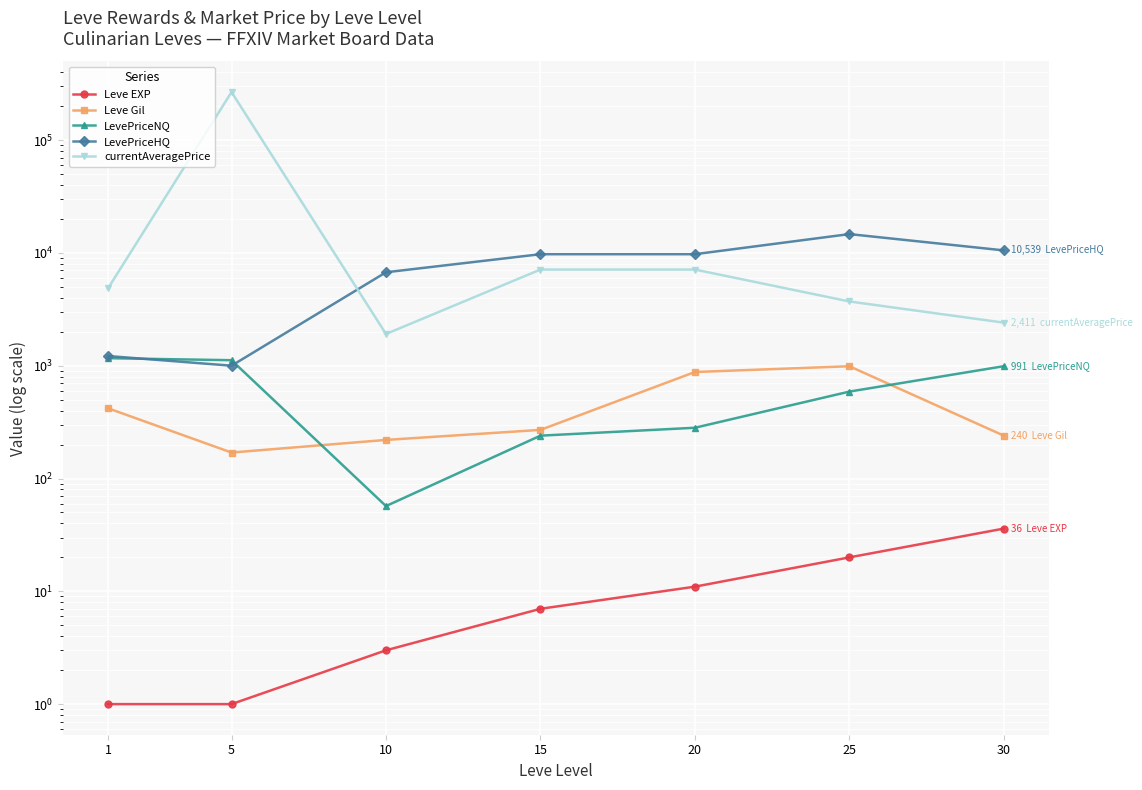

What is the difference between the maximum and minimum values in the currentAveragePrice series?

265088